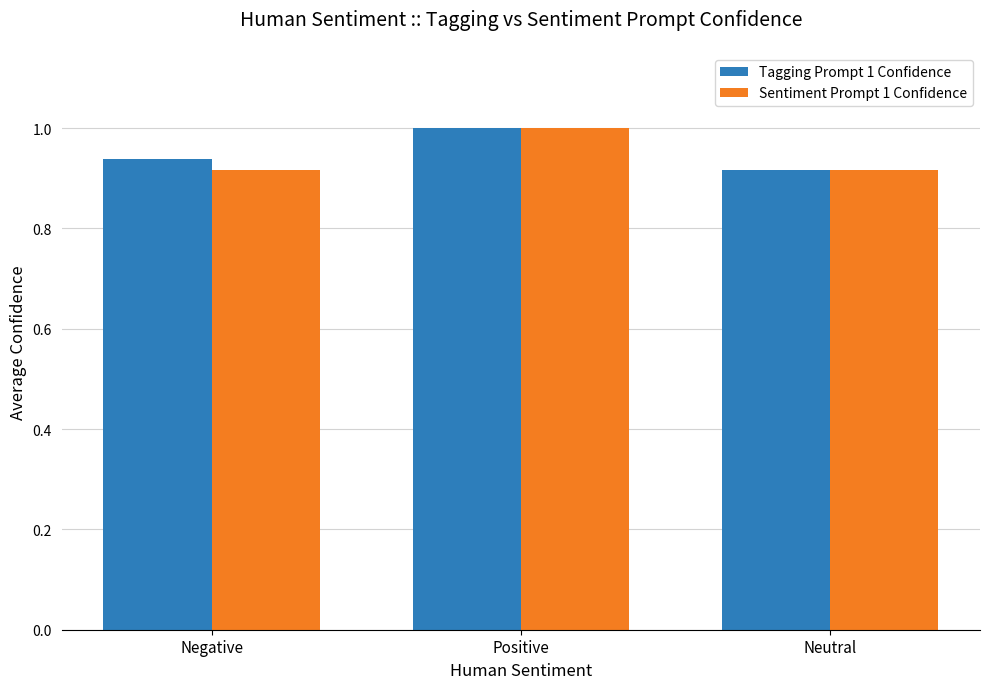

What is the highest value of the Sentiment Prompt 1 Confidence series?

1.0